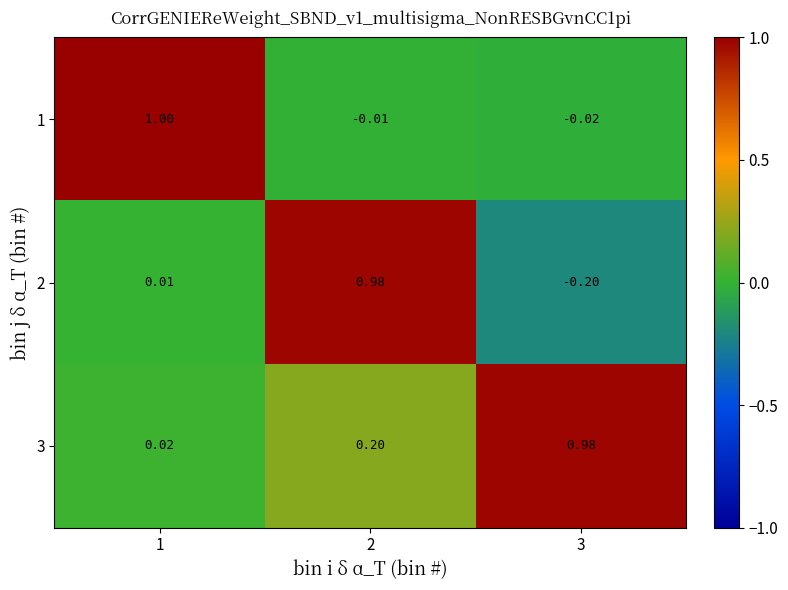

Is the value of 1 at 3 greater than the value of 2 at 3?

Yes